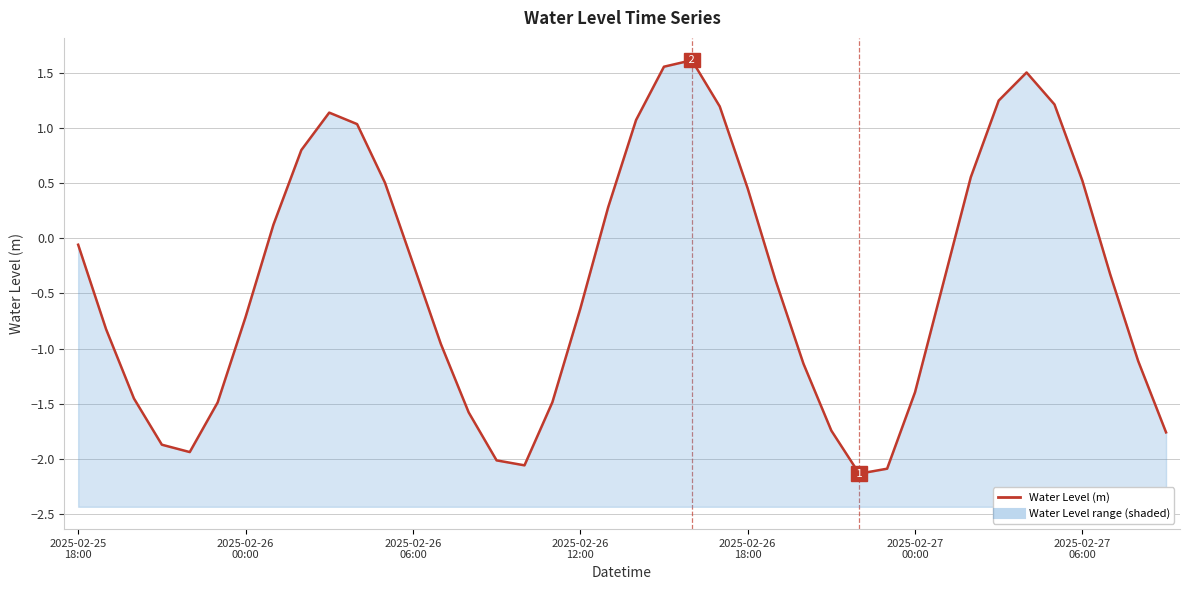

How many lines are shown in the chart?

1